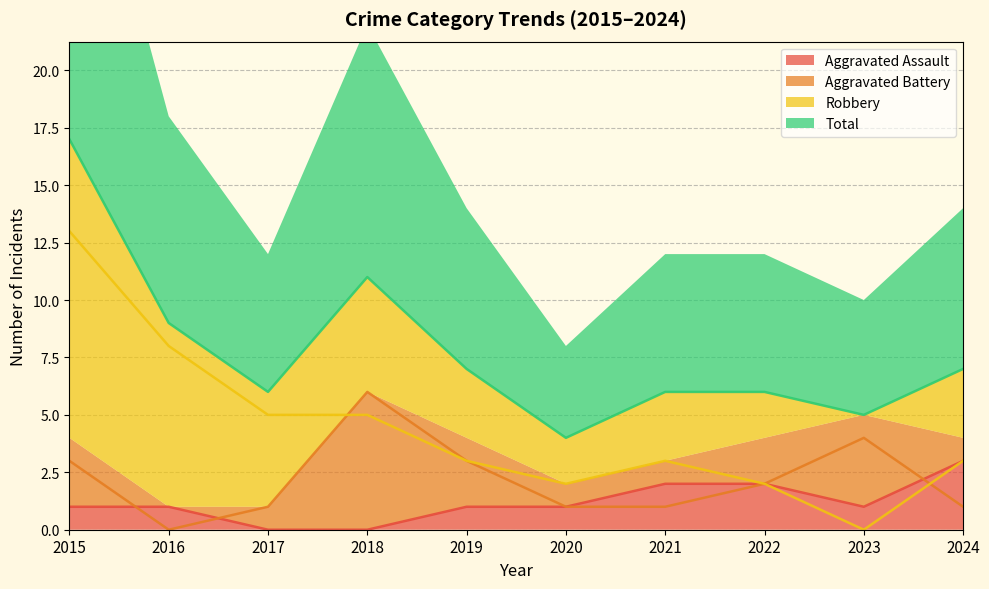

Where does the Total series first go above 7?

2015